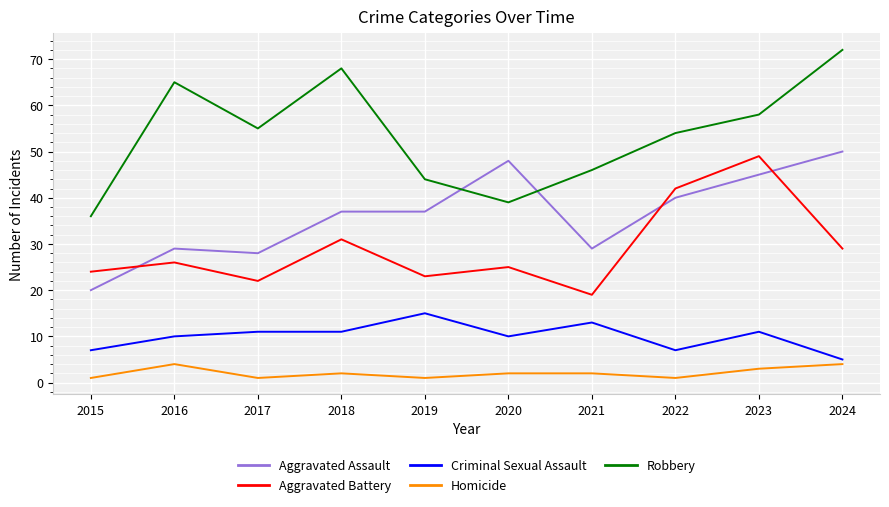

True or false: Criminal Sexual Assault and Homicide cross at least once.

False